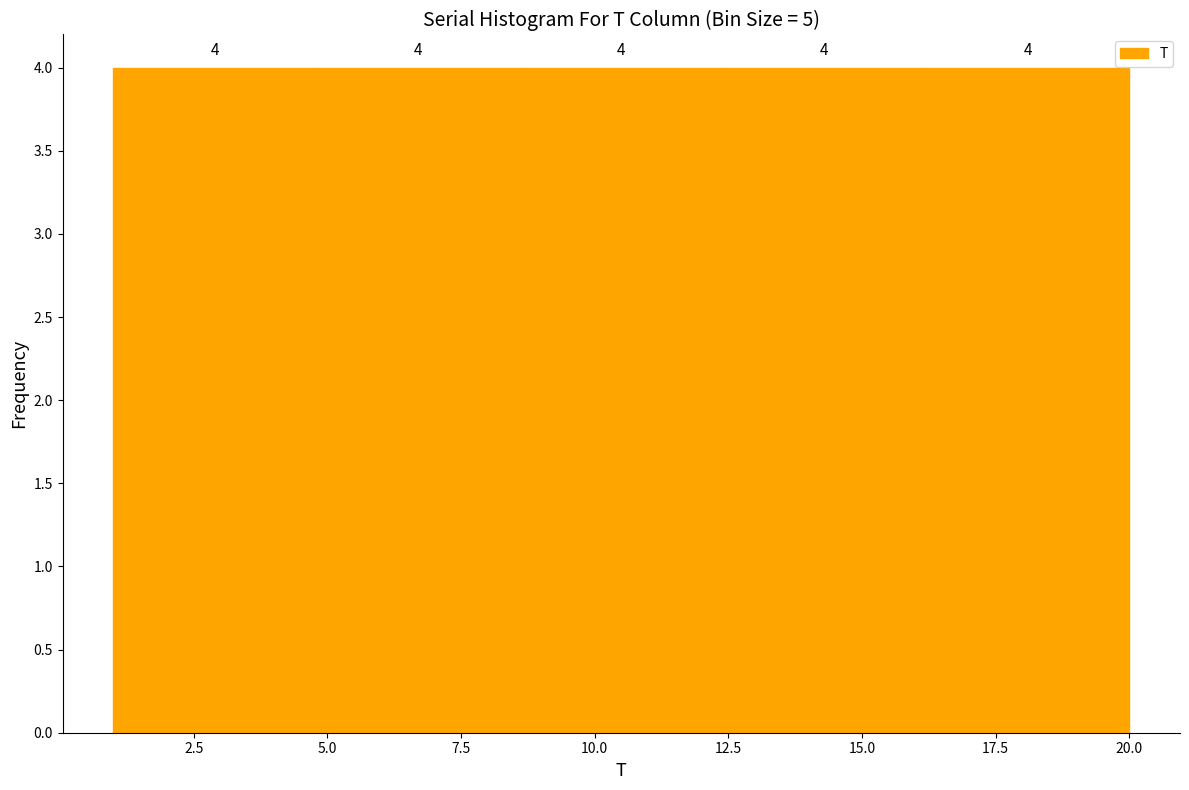

Reading left to right, list every bar in this chart as the range it spans on the x-axis followed by its height. The bar edges are not printed on the chart, so give them approximately, as read against the axis.

1.0 to 4.8: 4
4.8 to 8.6: 4
8.6 to 12.4: 4
12.4 to 16.2: 4
16.2 to 20.0: 4